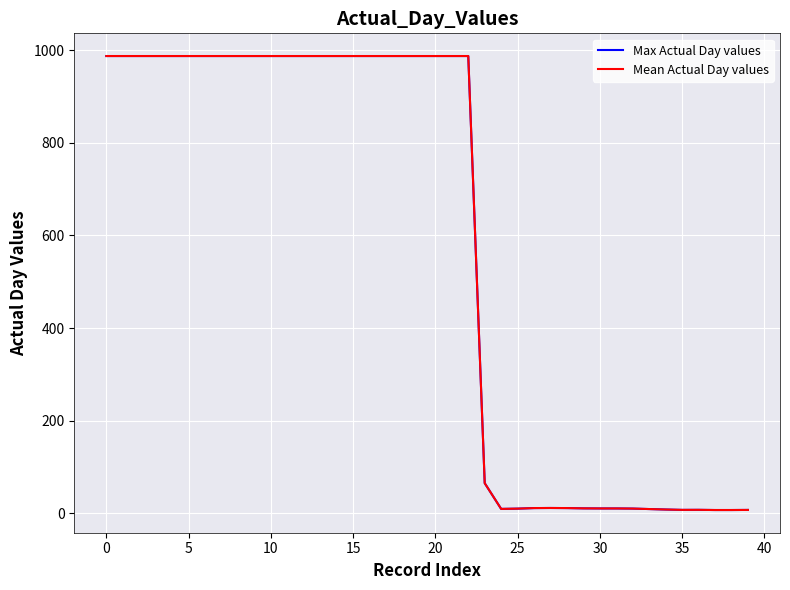

Is this an area chart (filled region under the line)?

No